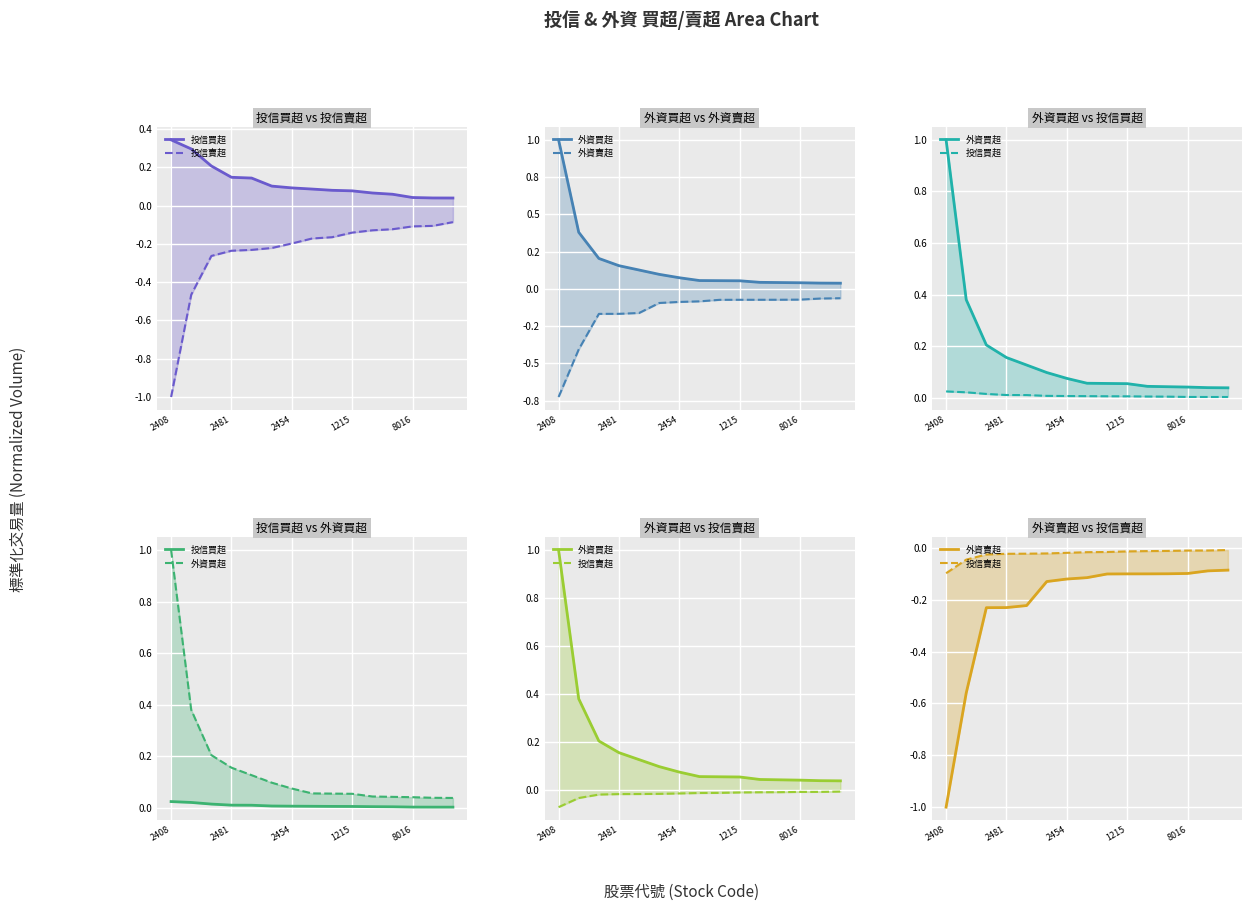

Between 8 and 10, which is larger?

8